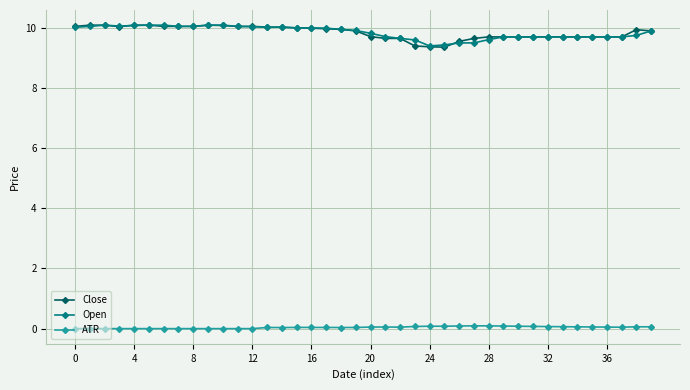

True or false: ATR and Close intersect in this chart.

False